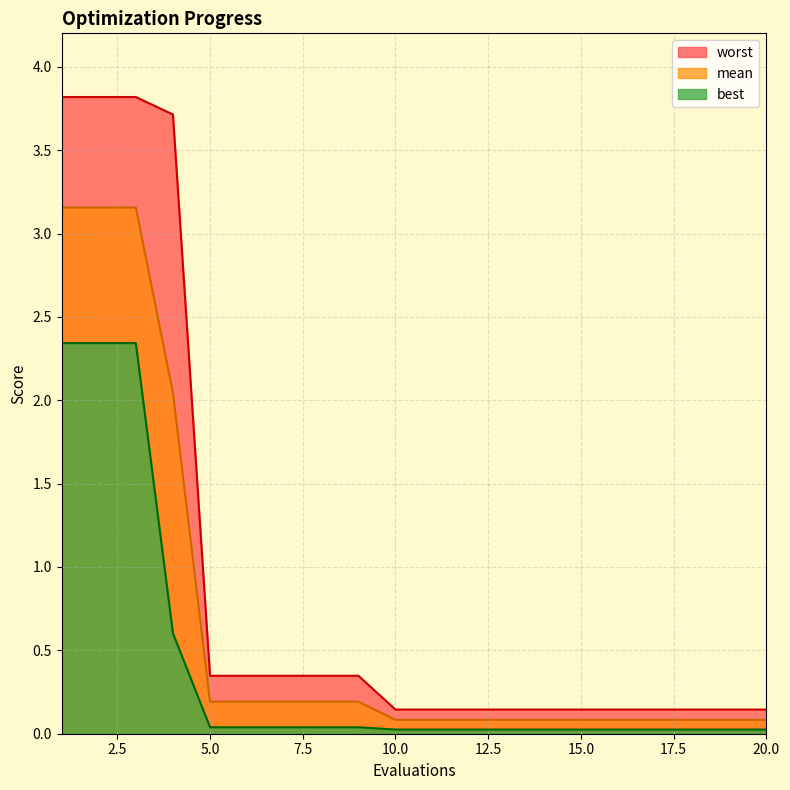

What is the difference between the highest and lowest values at 20?

0.1